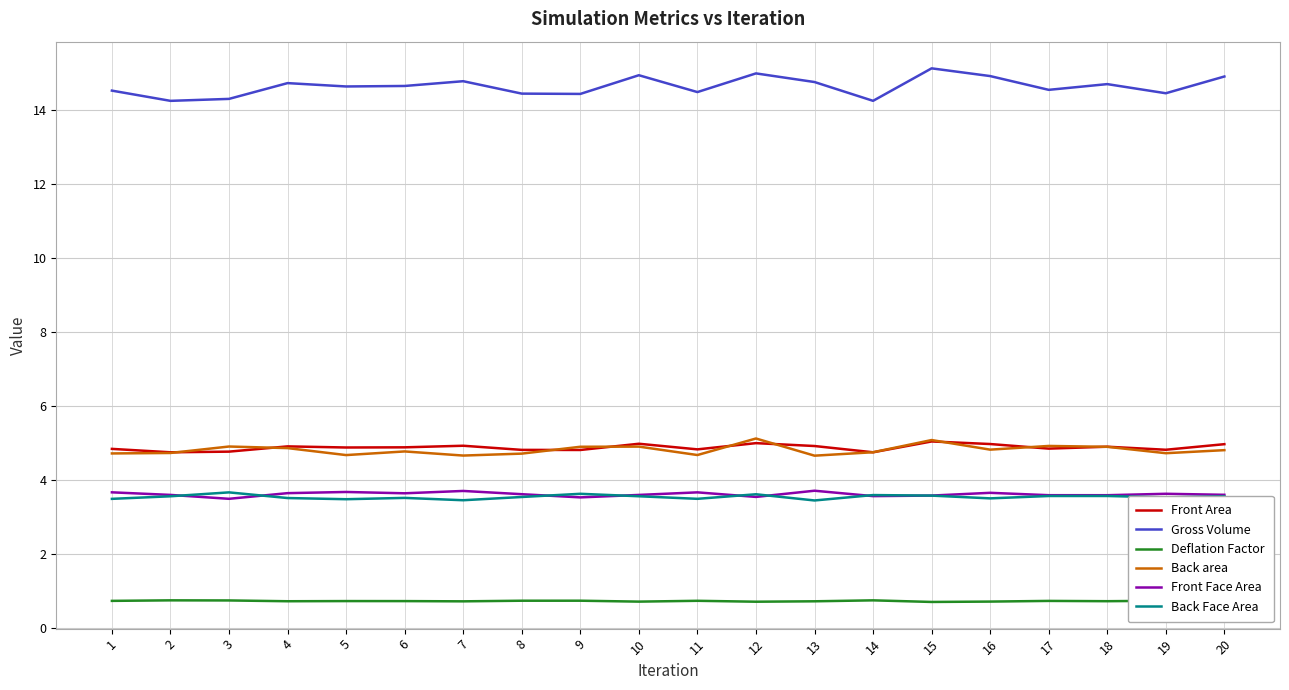

True or false: Front Face Area and Gross Volume intersect in this chart.

False